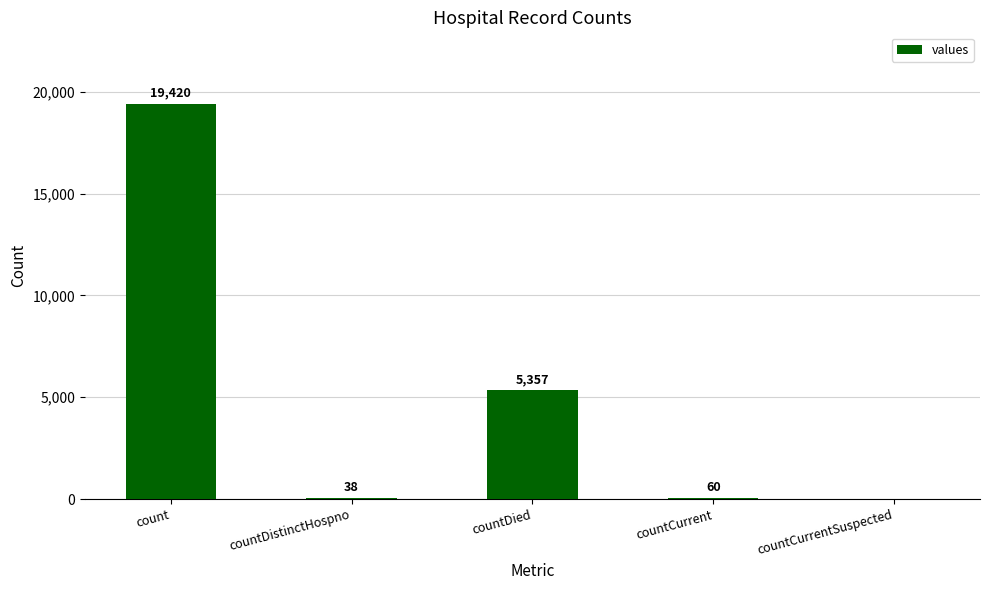

Where does the data first go above 60?

count